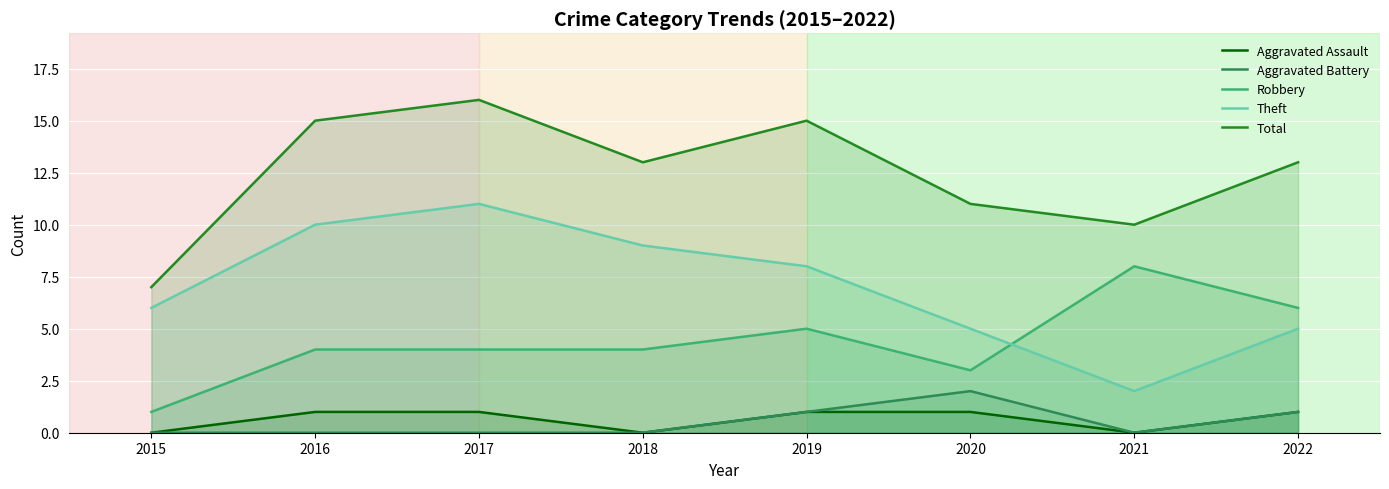

Where is the first local minimum for Theft?

2021